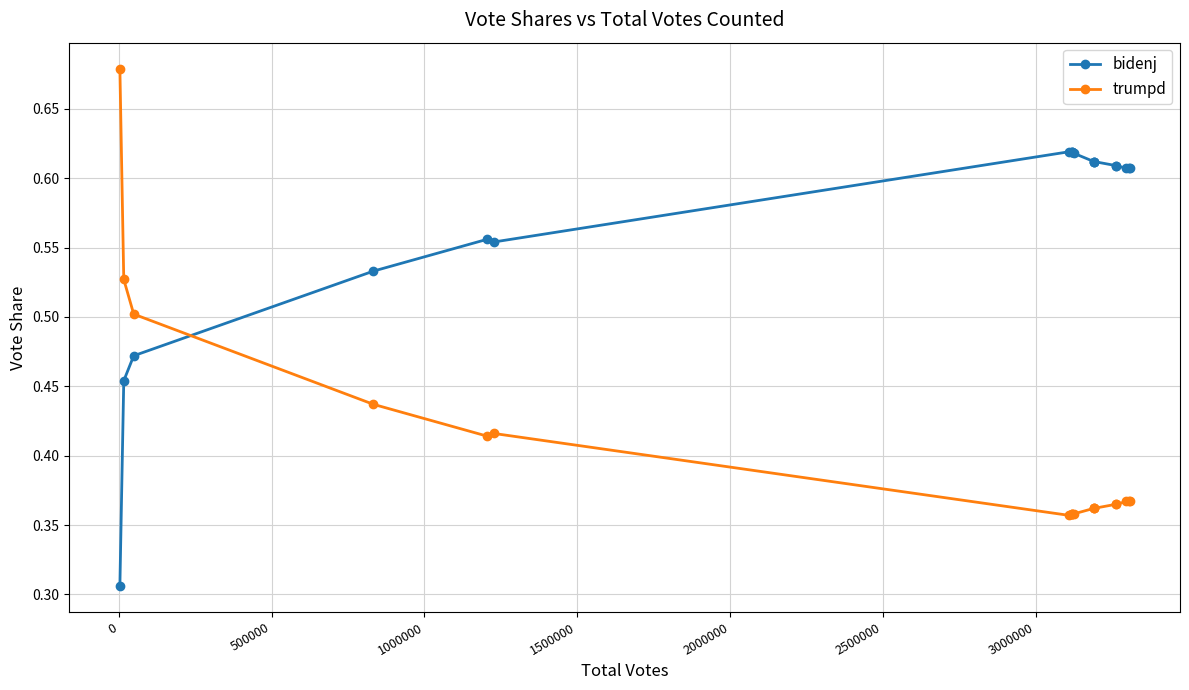

True or false: trumpd and bidenj intersect in this chart.

True